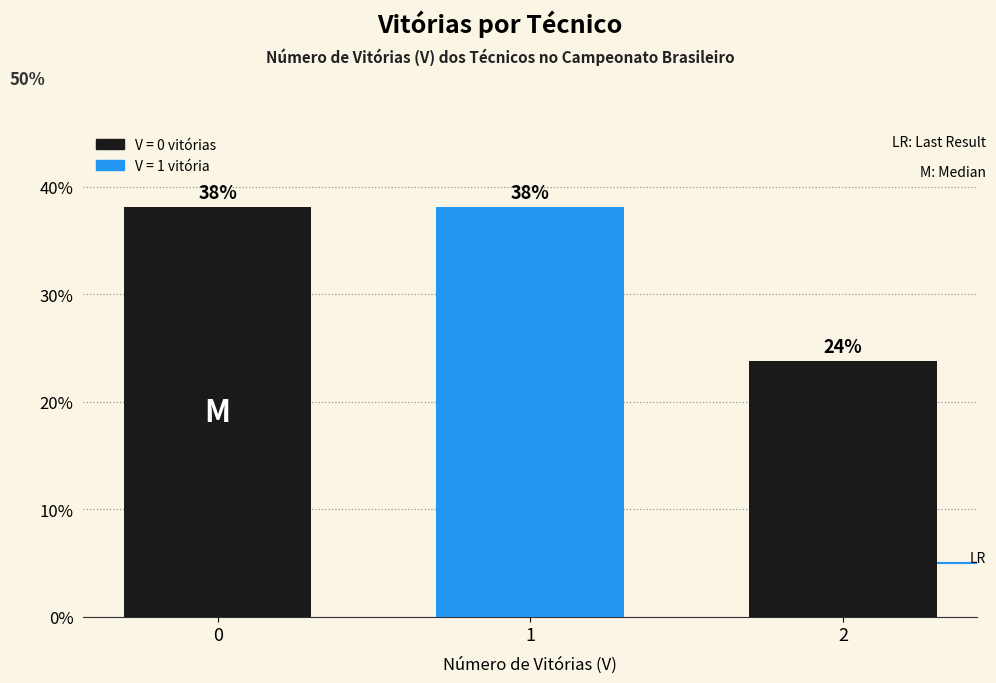

What is the value of the 3rd bar from the left?

23.8